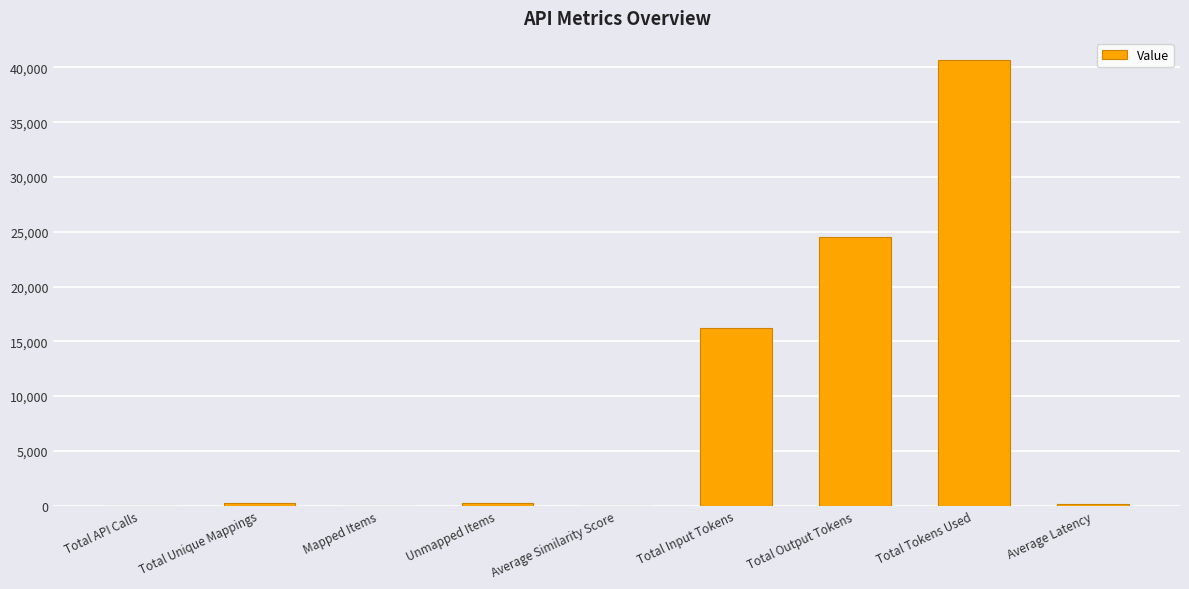

Is it true that the value at Total Tokens Used is 40661.0?

True